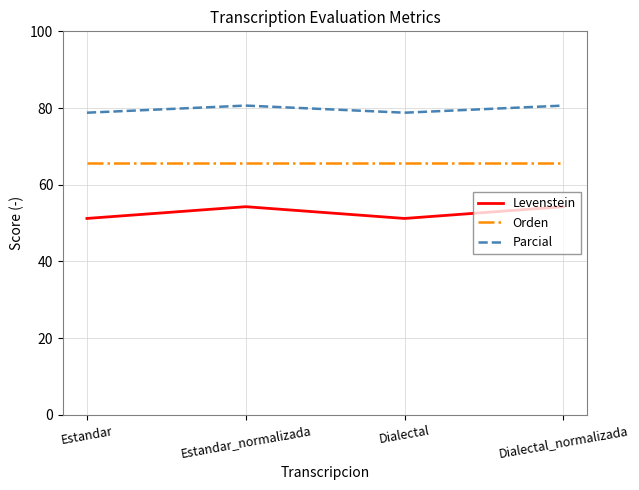

What is the maximum value shown in the chart?

80.6